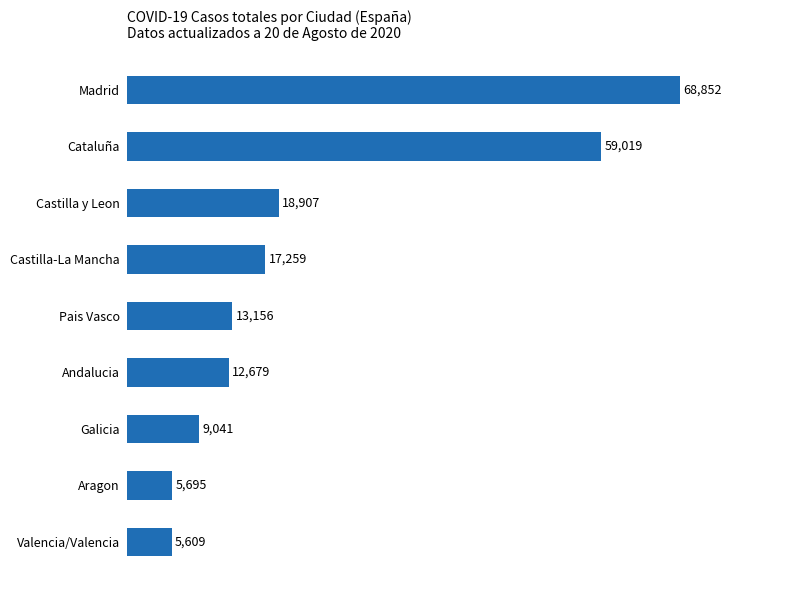

What is the average value?

23357